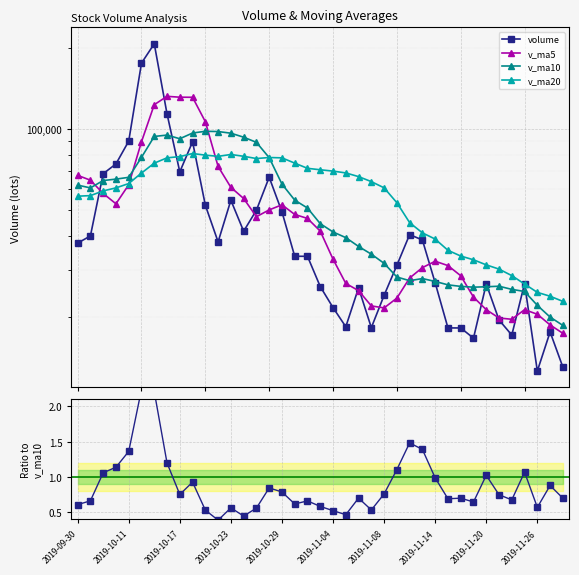

What is the difference between the maximum and minimum values in the volume series?

194649.5